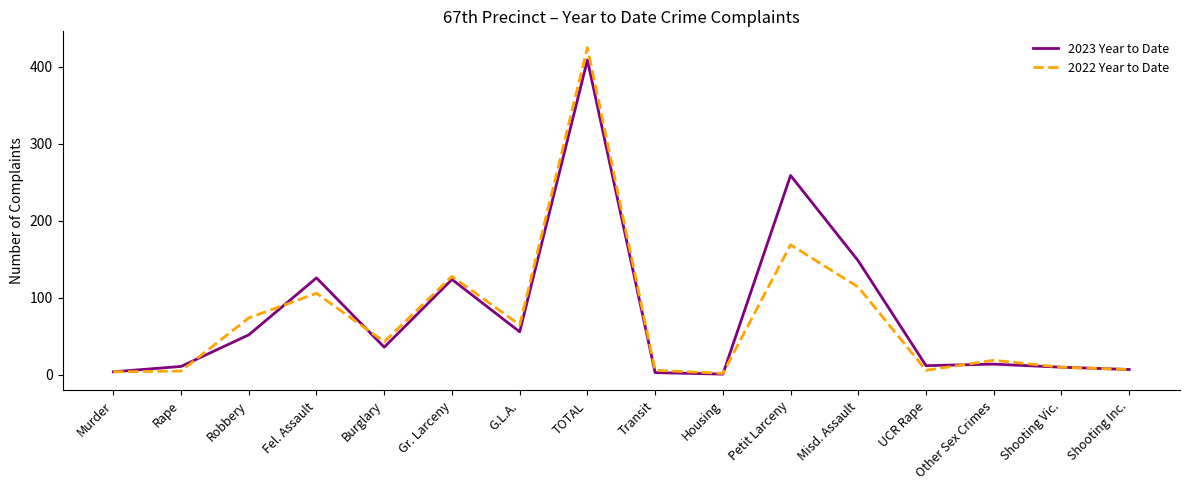

What is the minimum value shown in the chart?

1